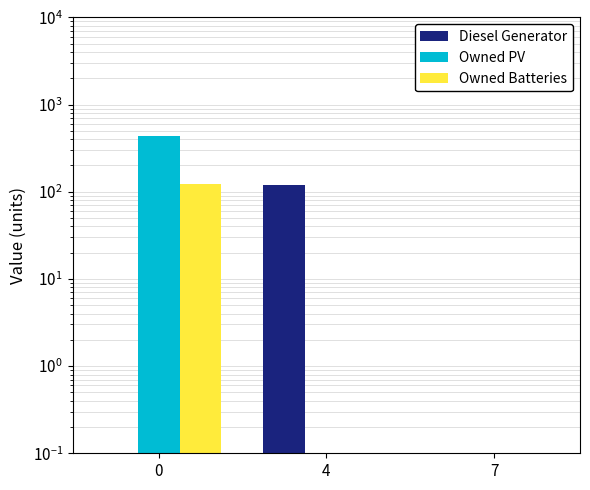

Is it true that Owned Batteries equals 123.0 at 0?

True